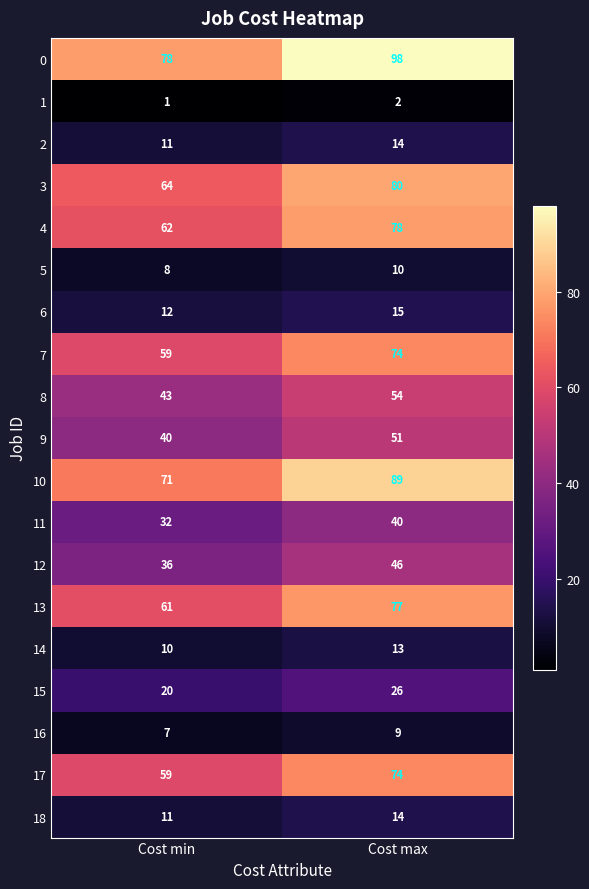

What is the sum of all 13 values?

138